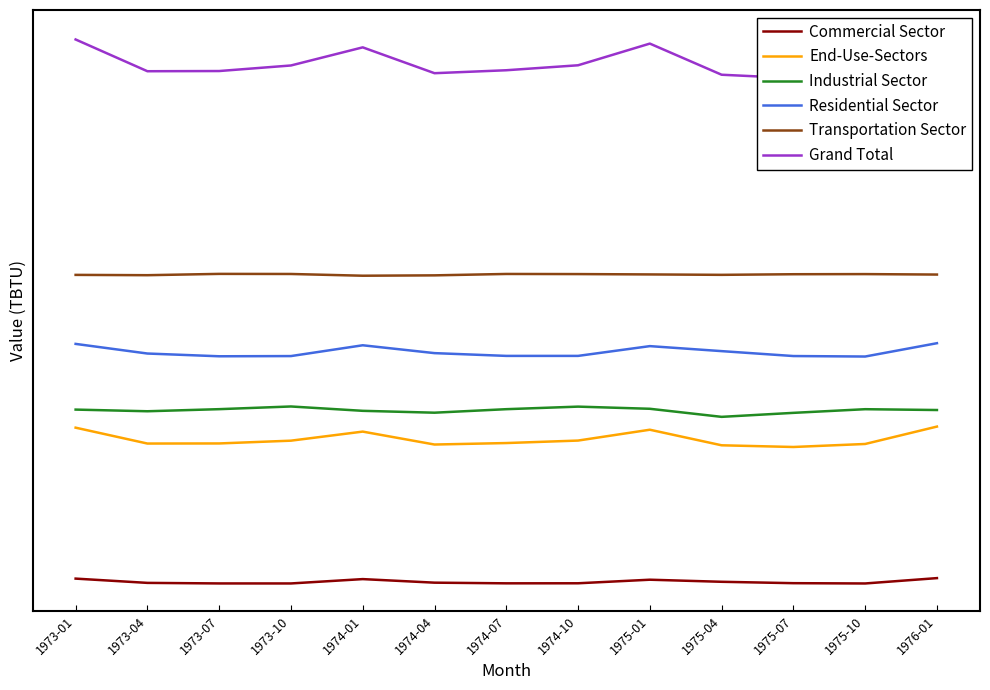

What is the spread (max minus min) of values at 1973-10?

41658.1